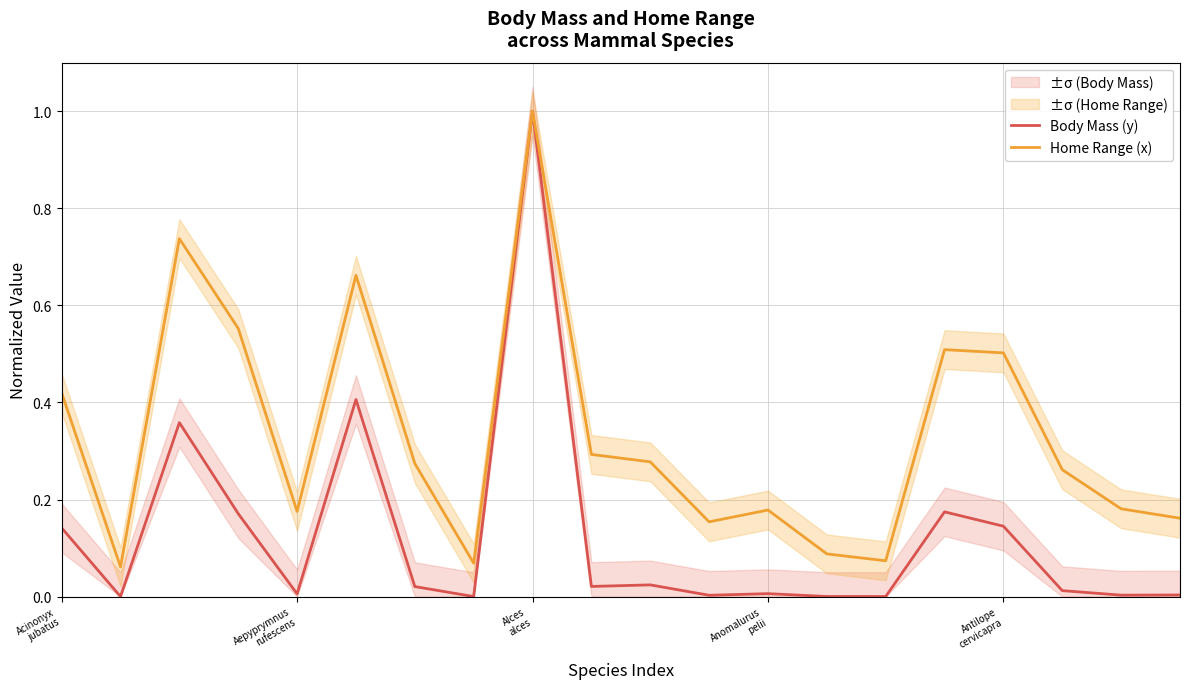

How many data points does each series have?

20